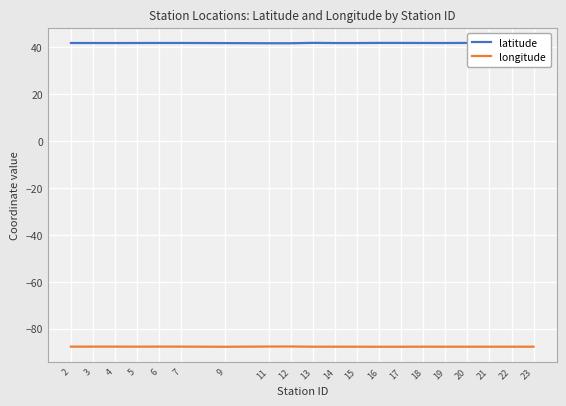

What is the minimum value for latitude?

41.8